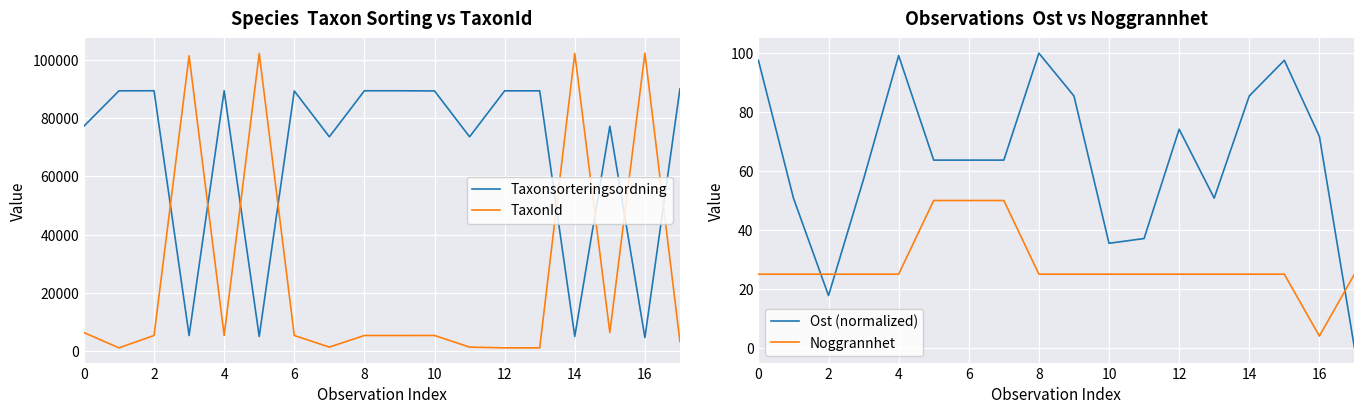

What is the lowest value of the TaxonId series?

1202